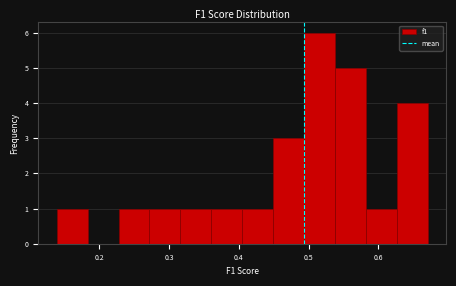

Reading left to right, list every bar in this chart as the range it spans on the x-axis followed by its height. Neither the bar edges nor the heights are printed on the chart, so give them approximately, as read against the axes.

0.14 to 0.18: 1
0.18 to 0.23: 0
0.23 to 0.27: 1
0.27 to 0.32: 1
0.32 to 0.36: 1
0.36 to 0.40: 1
0.40 to 0.45: 1
0.45 to 0.49: 3
0.49 to 0.54: 6
0.54 to 0.58: 5
0.58 to 0.63: 1
0.63 to 0.67: 4